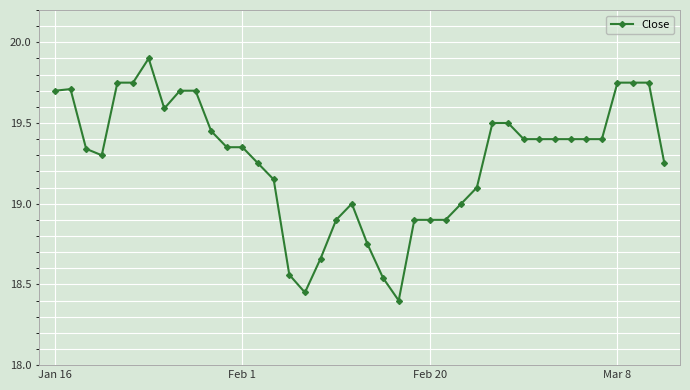

What is the difference between the second highest and minimum values?

1.4